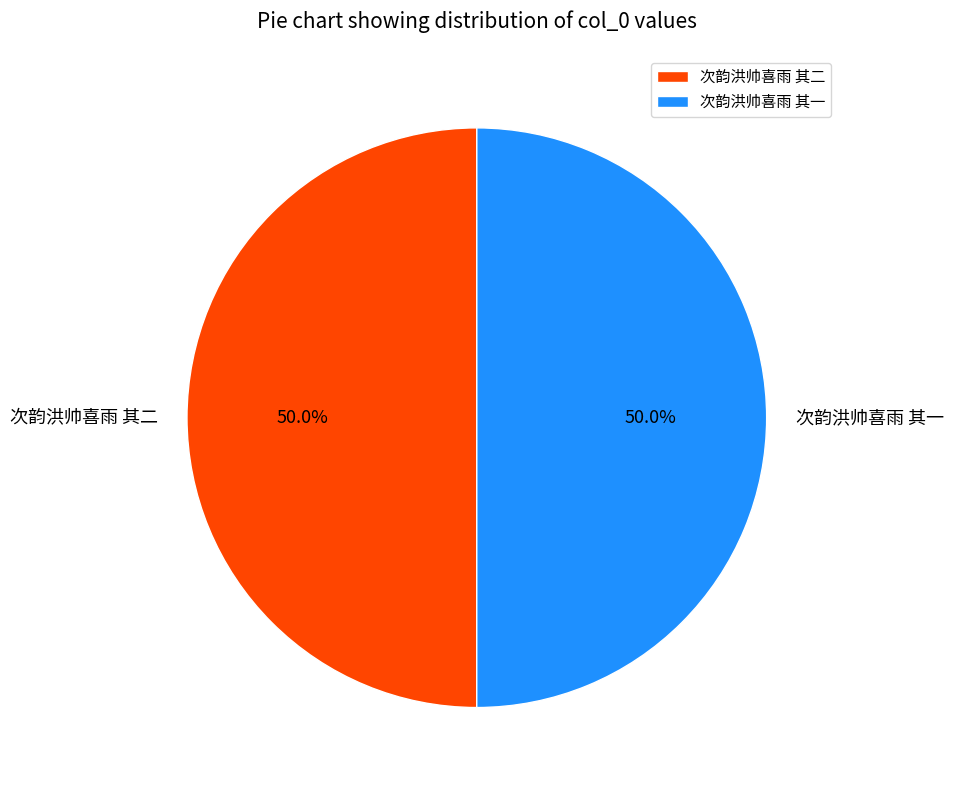

To the nearest percent, what percentage of the pie is 次韵洪帅喜雨 其二?

50%